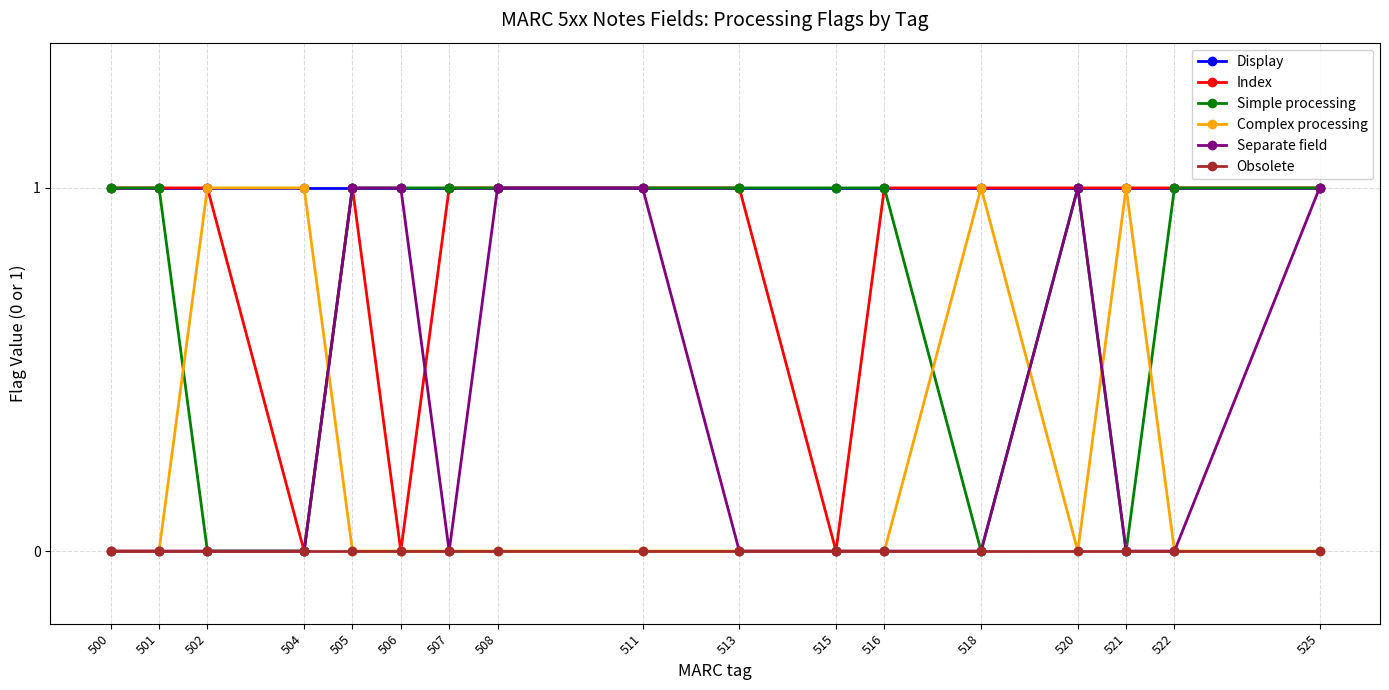

Reading left to right, transcribe all the data shown in this chart.

Display: 1	1	1	1	1	1	1	1	1	1	1	1	1	1	1	1	1
Index: 1	1	1	0	1	0	1	1	1	1	0	1	1	1	1	1	1
Simple processing: 1	1	0	0	1	1	1	1	1	1	1	1	0	1	0	1	1
Complex processing: 0	0	1	1	0	0	0	0	0	0	0	0	1	0	1	0	0
Separate field: 0	0	0	0	1	1	0	1	1	0	0	0	0	1	0	0	1
Obsolete: 0	0	0	0	0	0	0	0	0	0	0	0	0	0	0	0	0